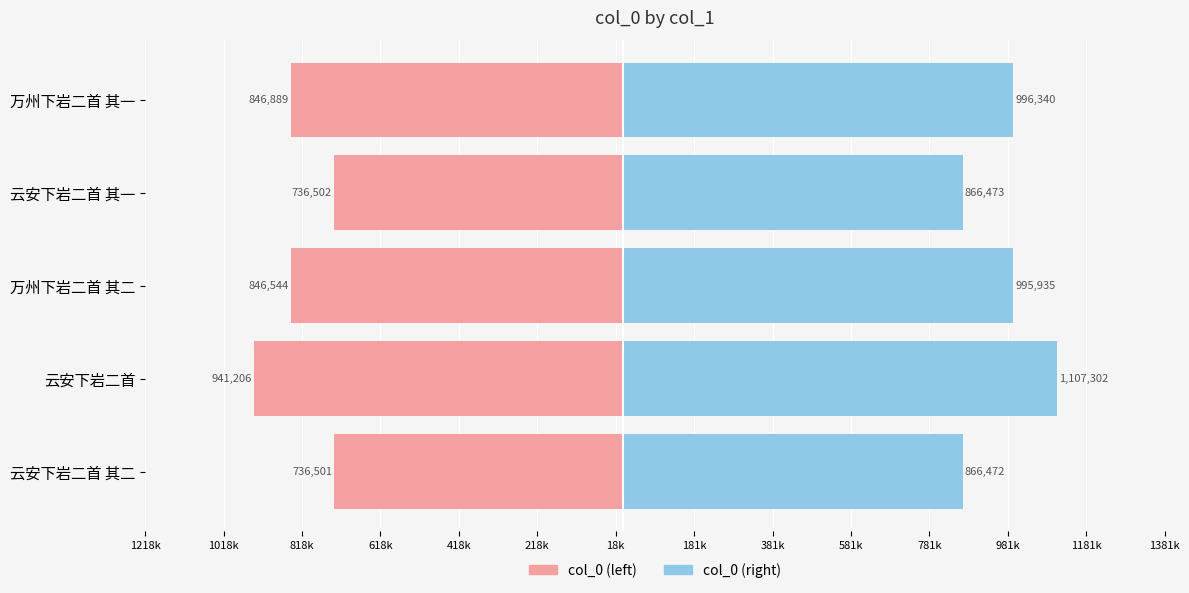

How many bars are there in total?

10